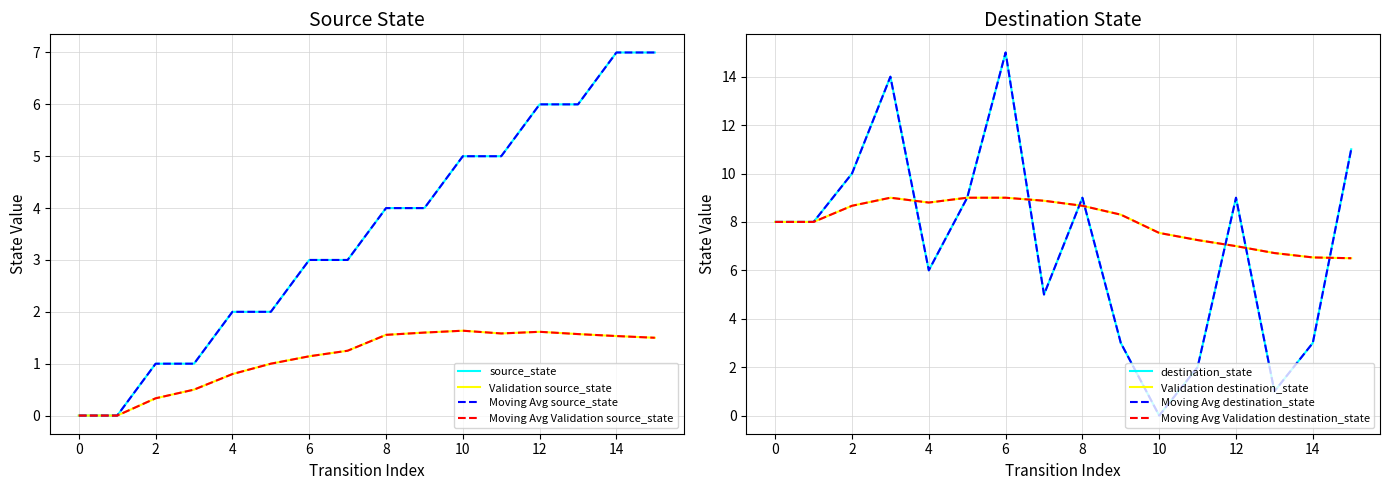

Is the value of source_state at 2 greater than the value of moving_avg_source at 8?

No